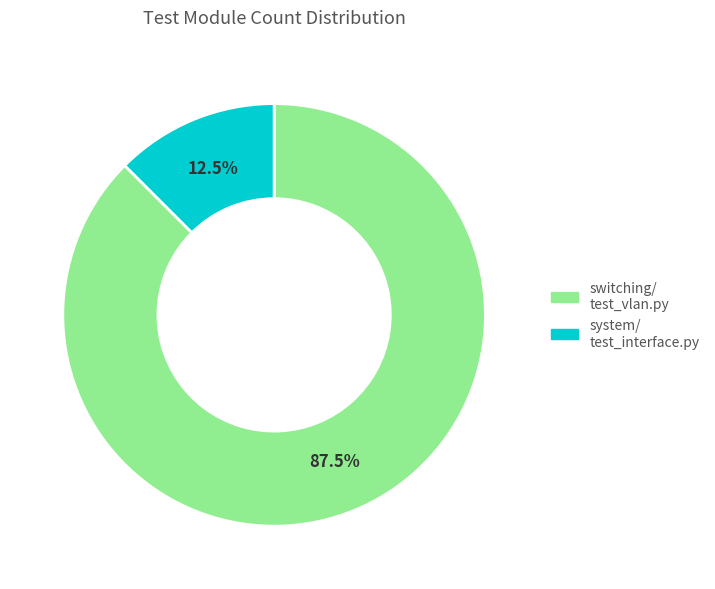

Is there a majority slice in this chart?

Yes